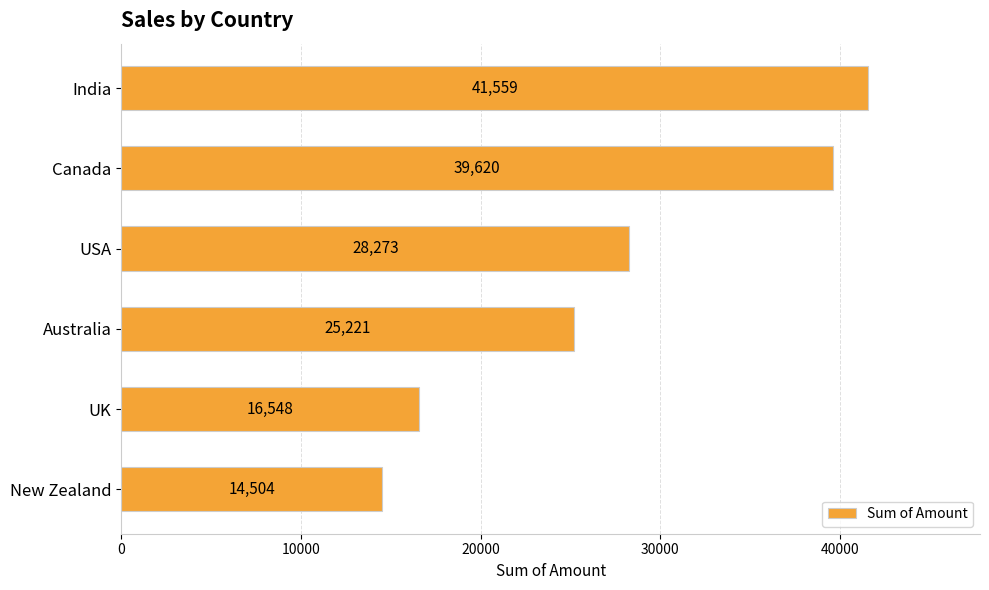

Which has a higher value, Canada or New Zealand?

Canada